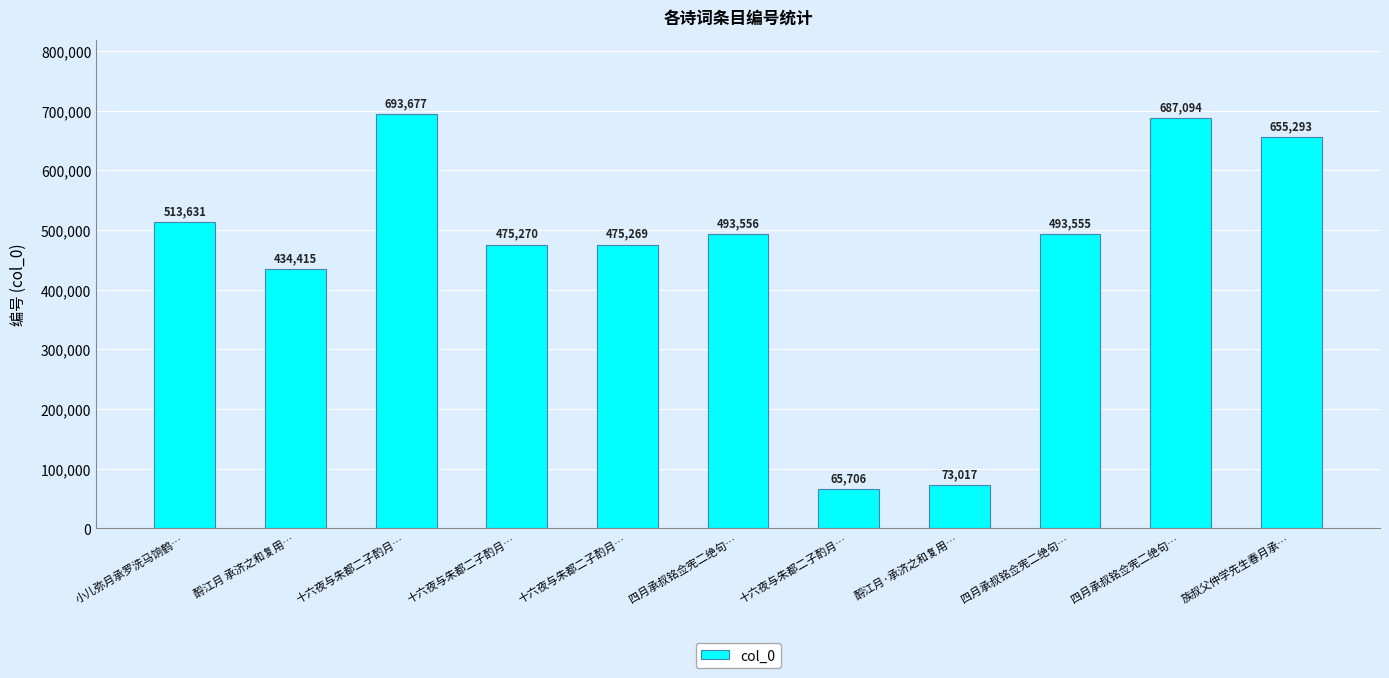

Is it true that the value at 酹江月·承济之和复用… is 111133?

False